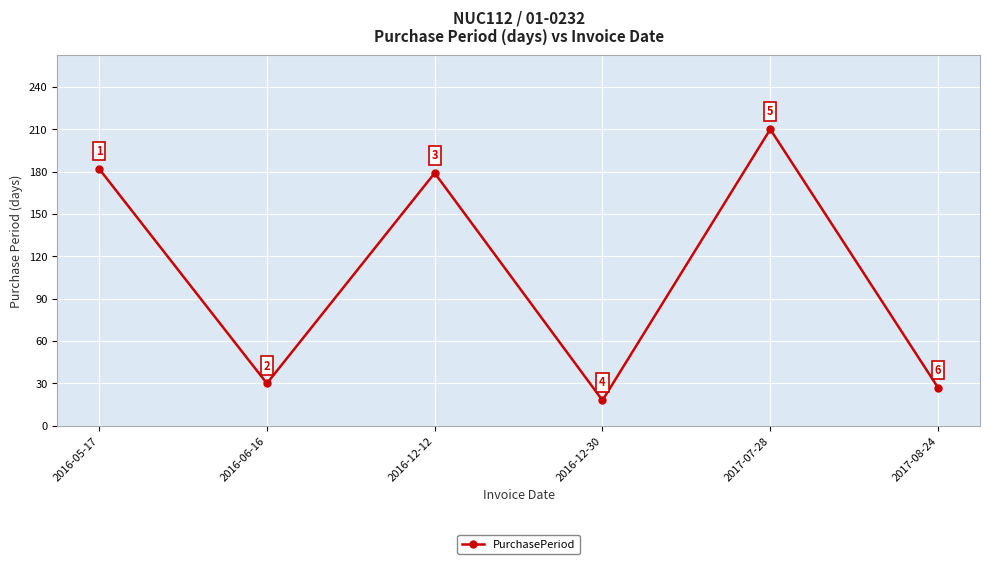

Reading left to right, what are all the values shown in this chart?

182	30	179	18	210	27